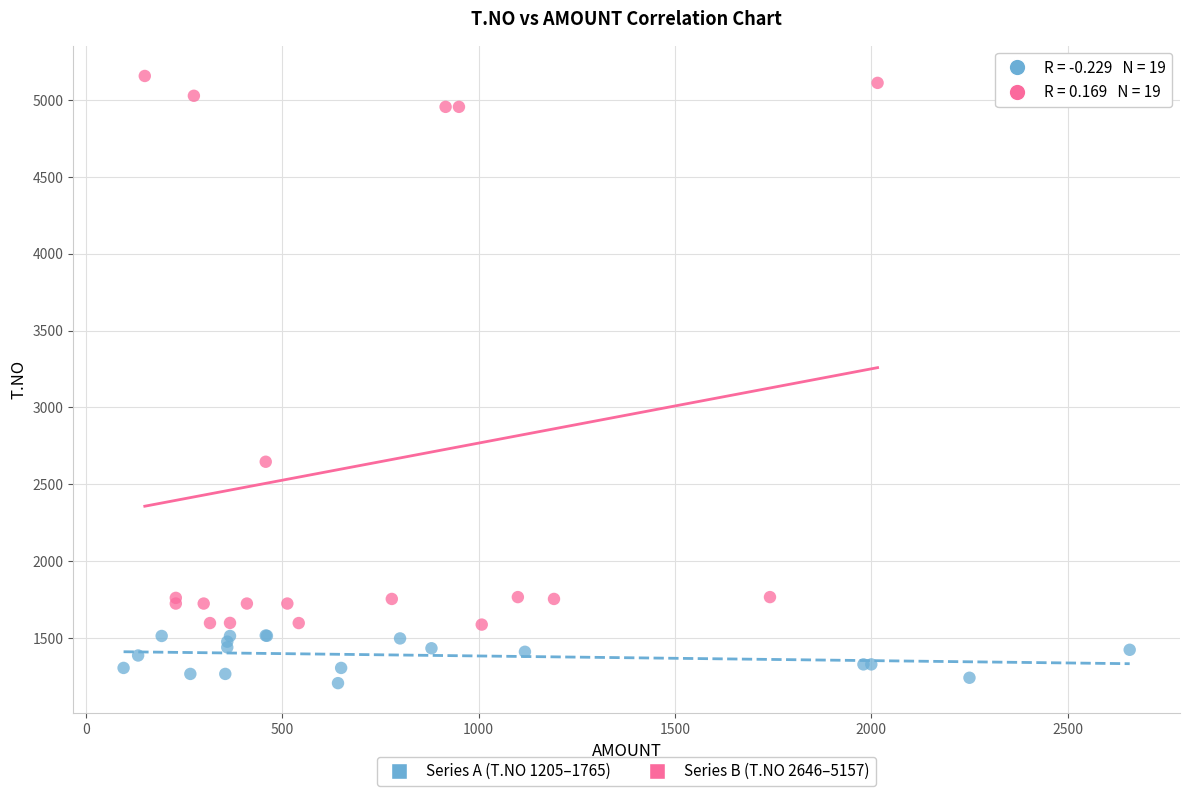

Which series reaches the maximum Y coordinate?

Series B (T.NO 2646–5157)